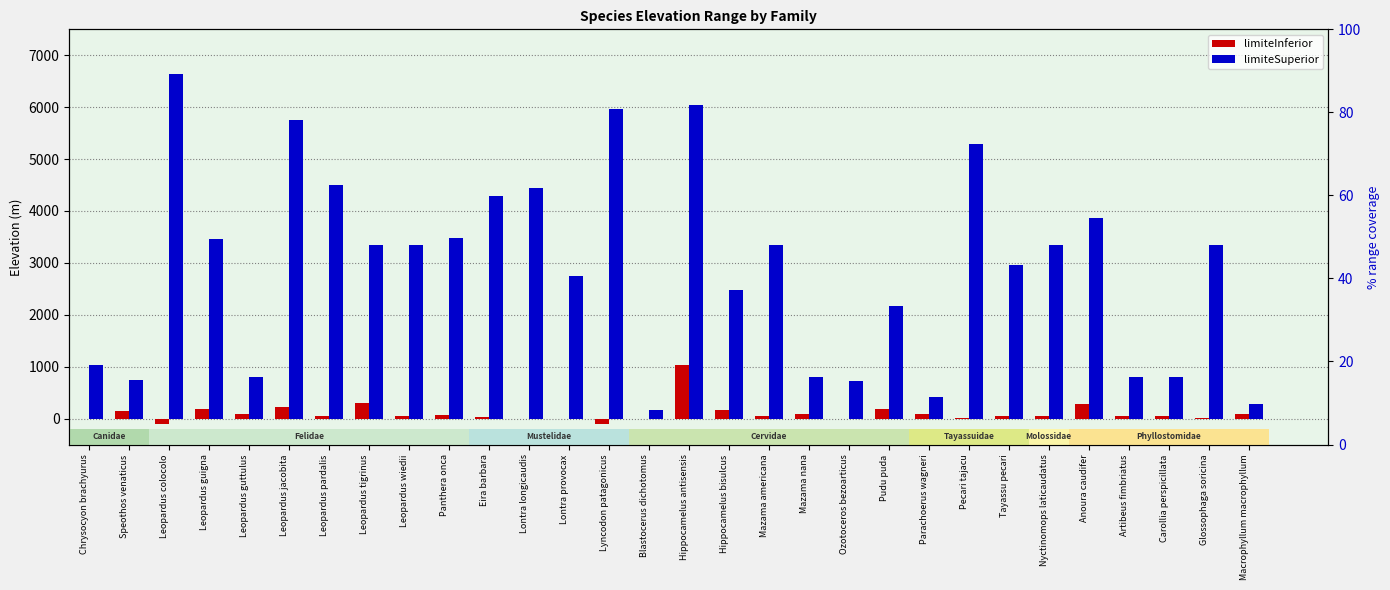

At how many categories does at least one series exceed 3443?

11